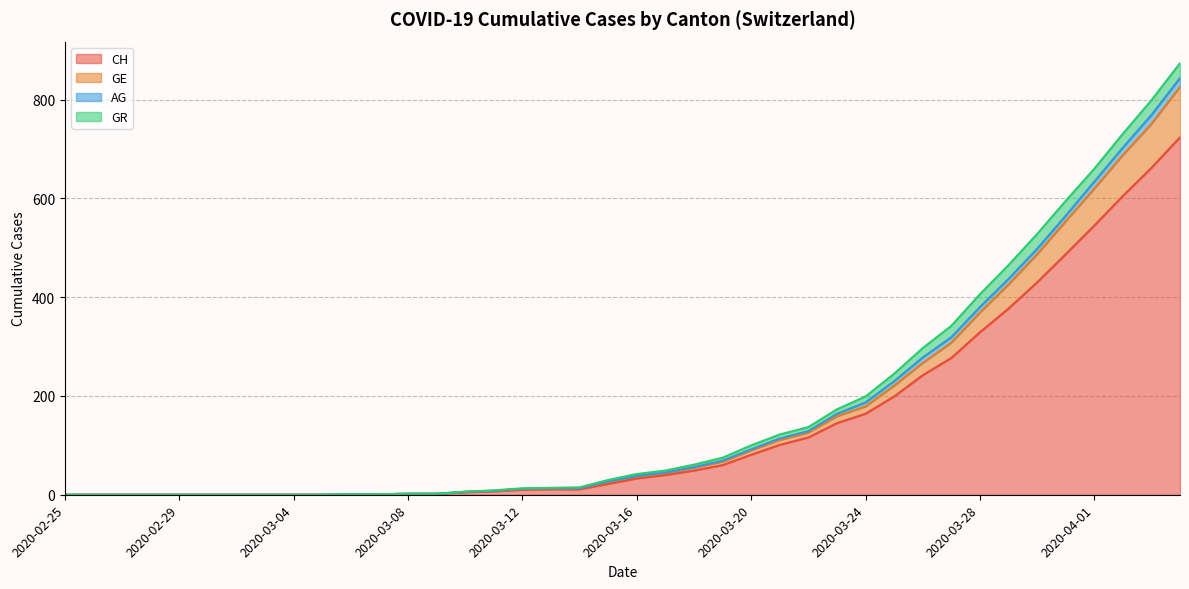

The value of GE at 2020-03-02 is 0. True or false?

True